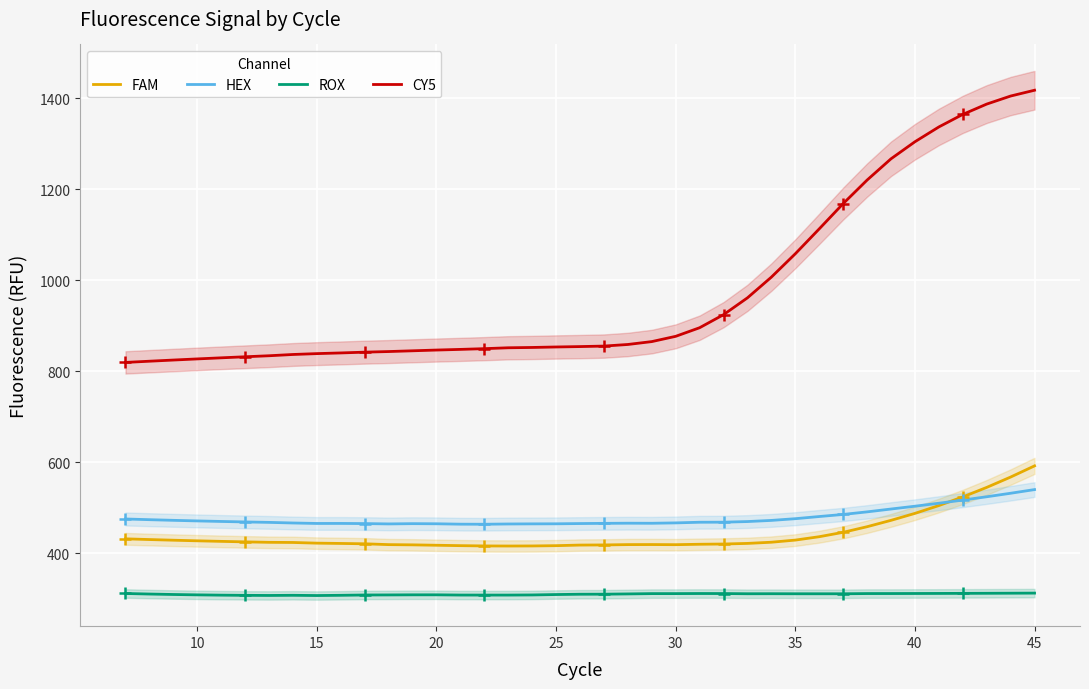

True or false: ROX and HEX intersect in this chart.

False